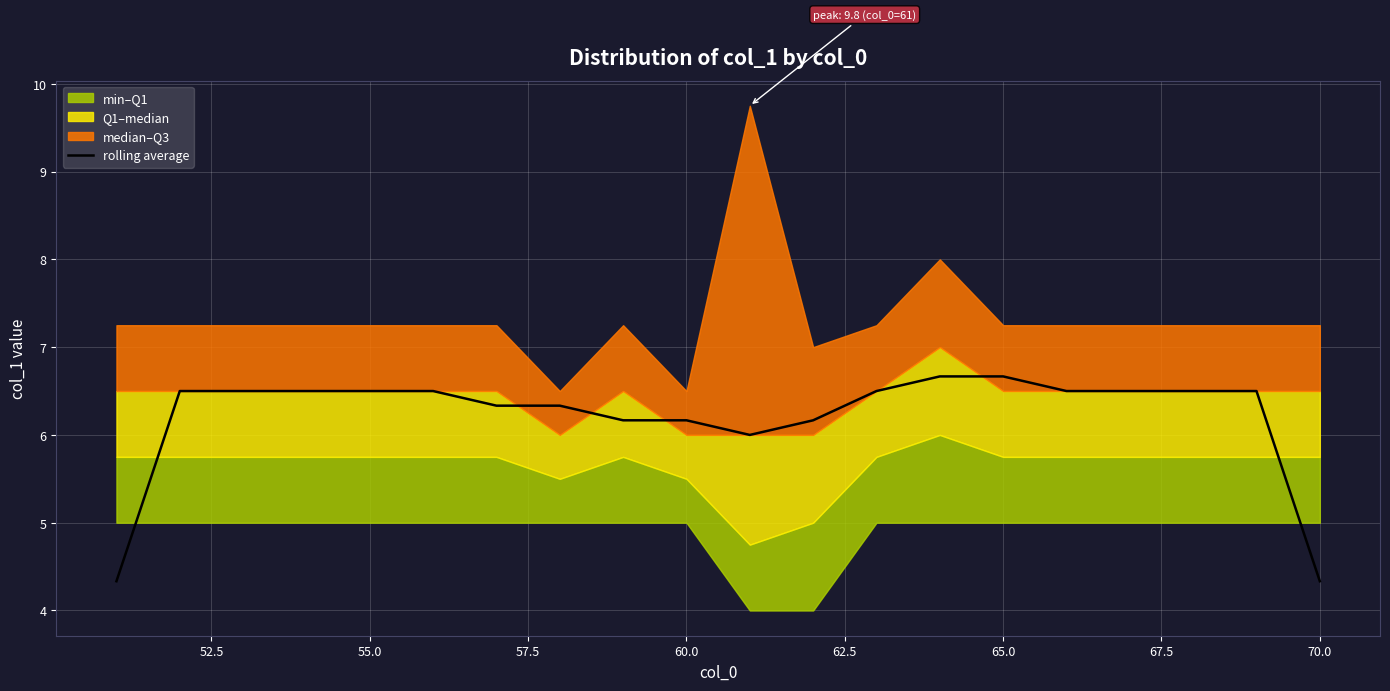

What is the difference between the maximum and minimum values?

2.3